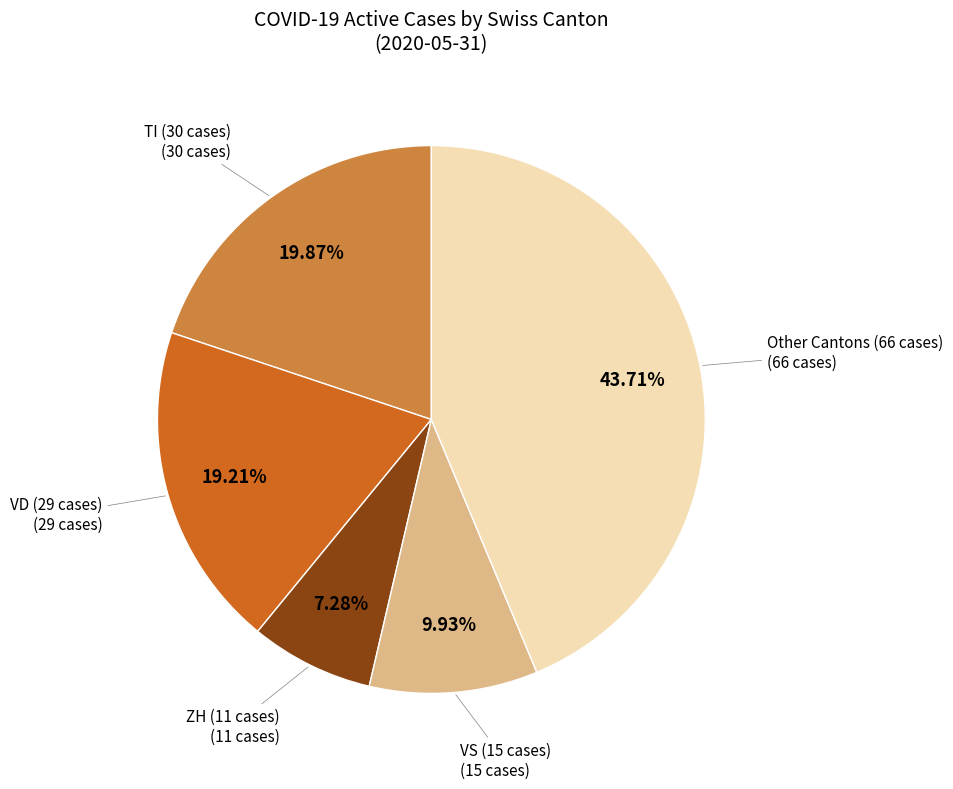

Is there a majority slice in this chart?

No